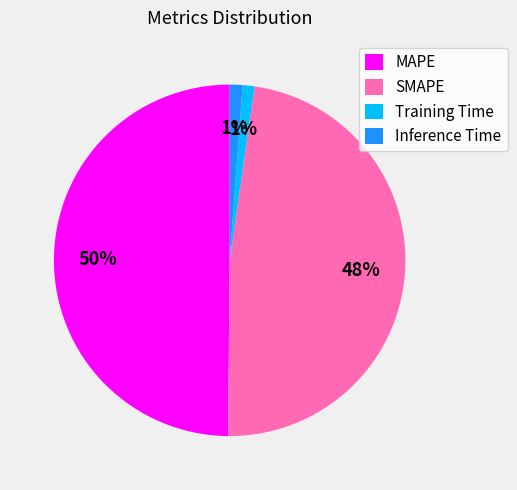

Is the sum of SMAPE and MAPE greater than half?

Yes